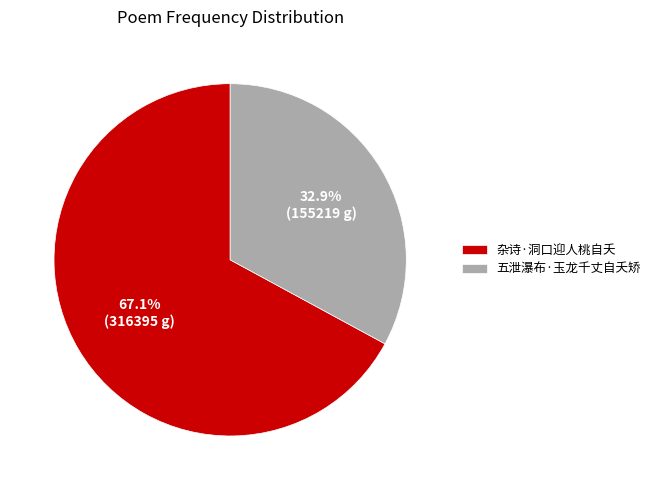

To the nearest percent, what percentage of the pie is 五泄瀑布·玉龙千丈自夭矫?

33%